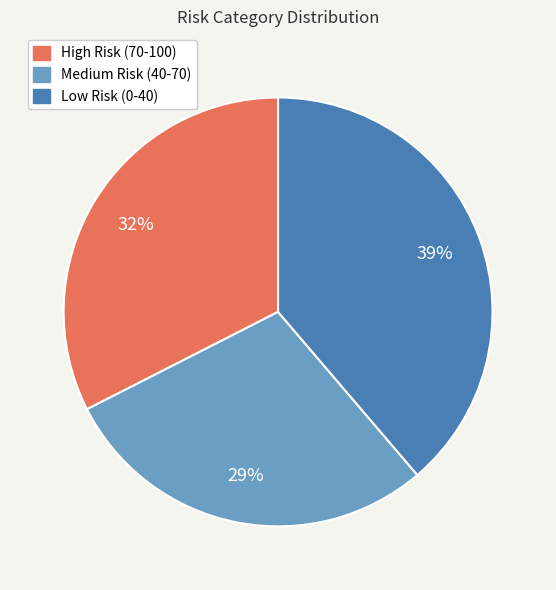

Is it true that Low Risk (0-40) is 39% of the pie?

True